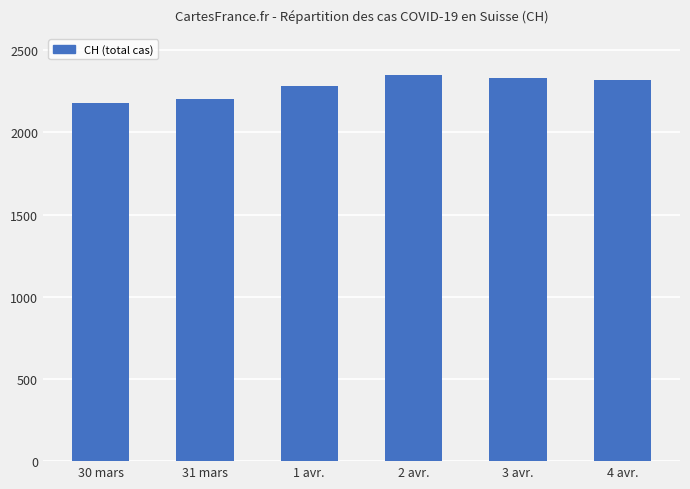

What position from the right is 31 mars?

5